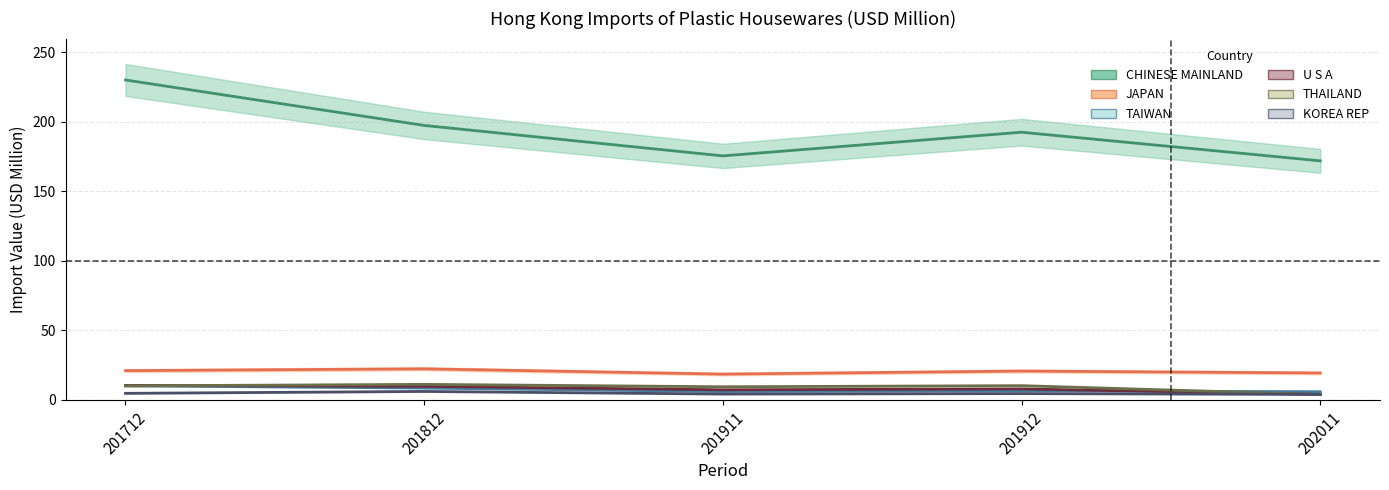

In JAPAN, how many points are lower than both neighbors (excluding endpoints)?

1